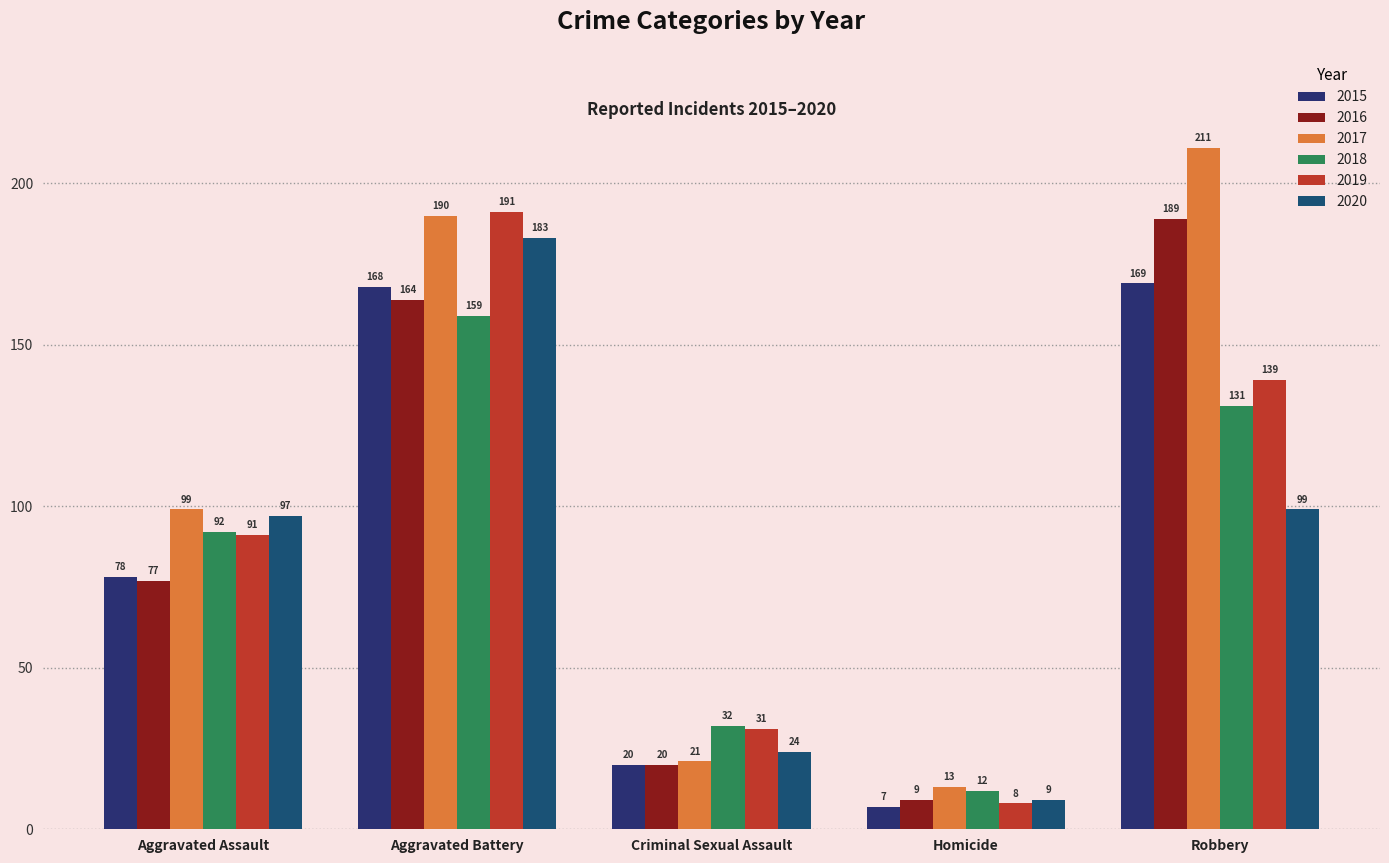

What is the highest value of the 2020 series?

183